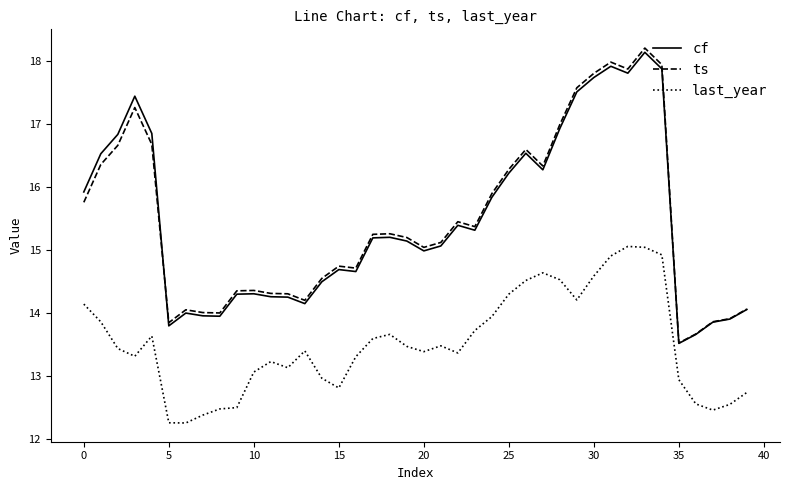

True or false: ts and last_year cross at least once.

False